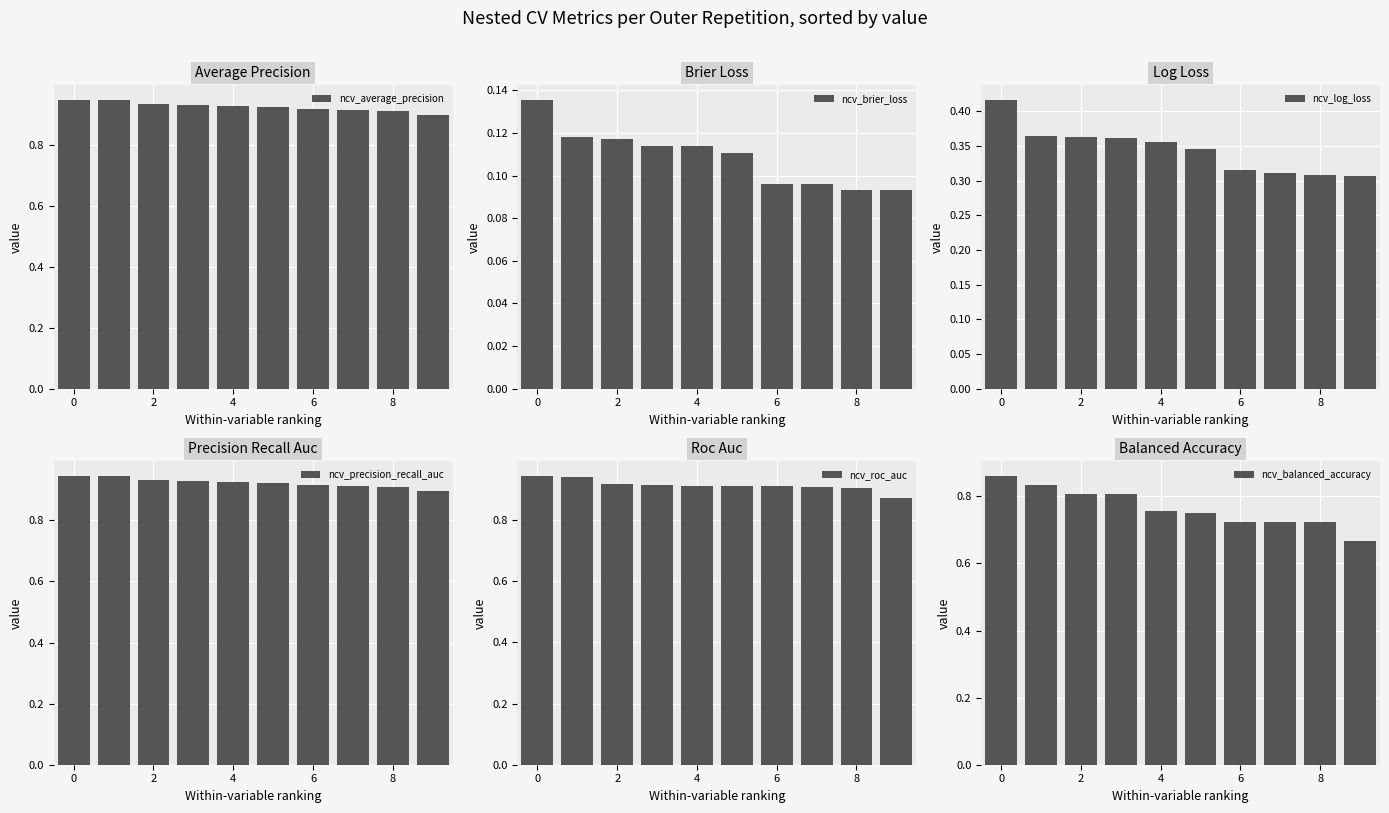

The ncv_precision_recall_auc series shows 0.9 at 8. True or false?

True